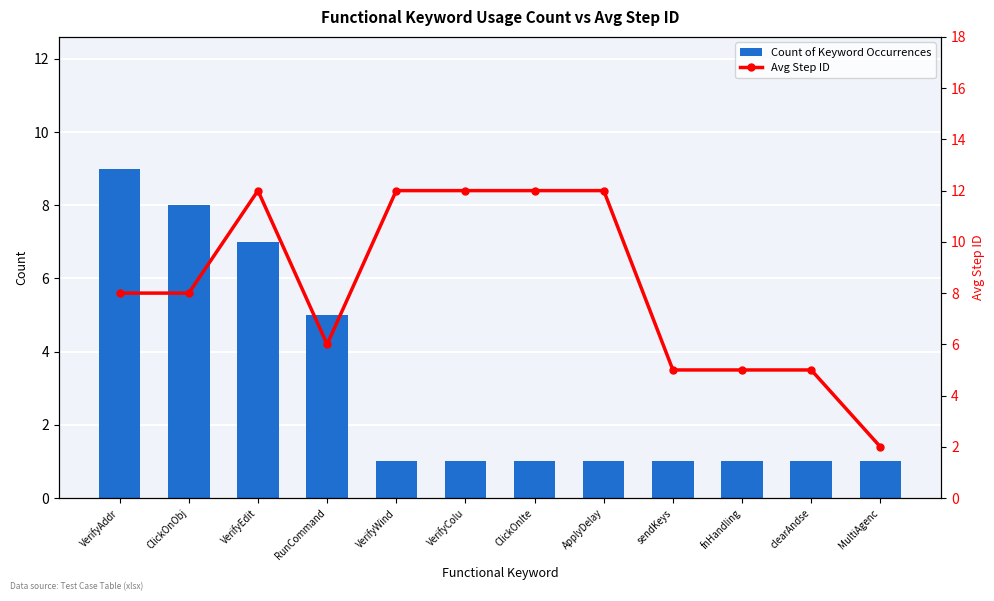

What position from the left is clearAndse?

11